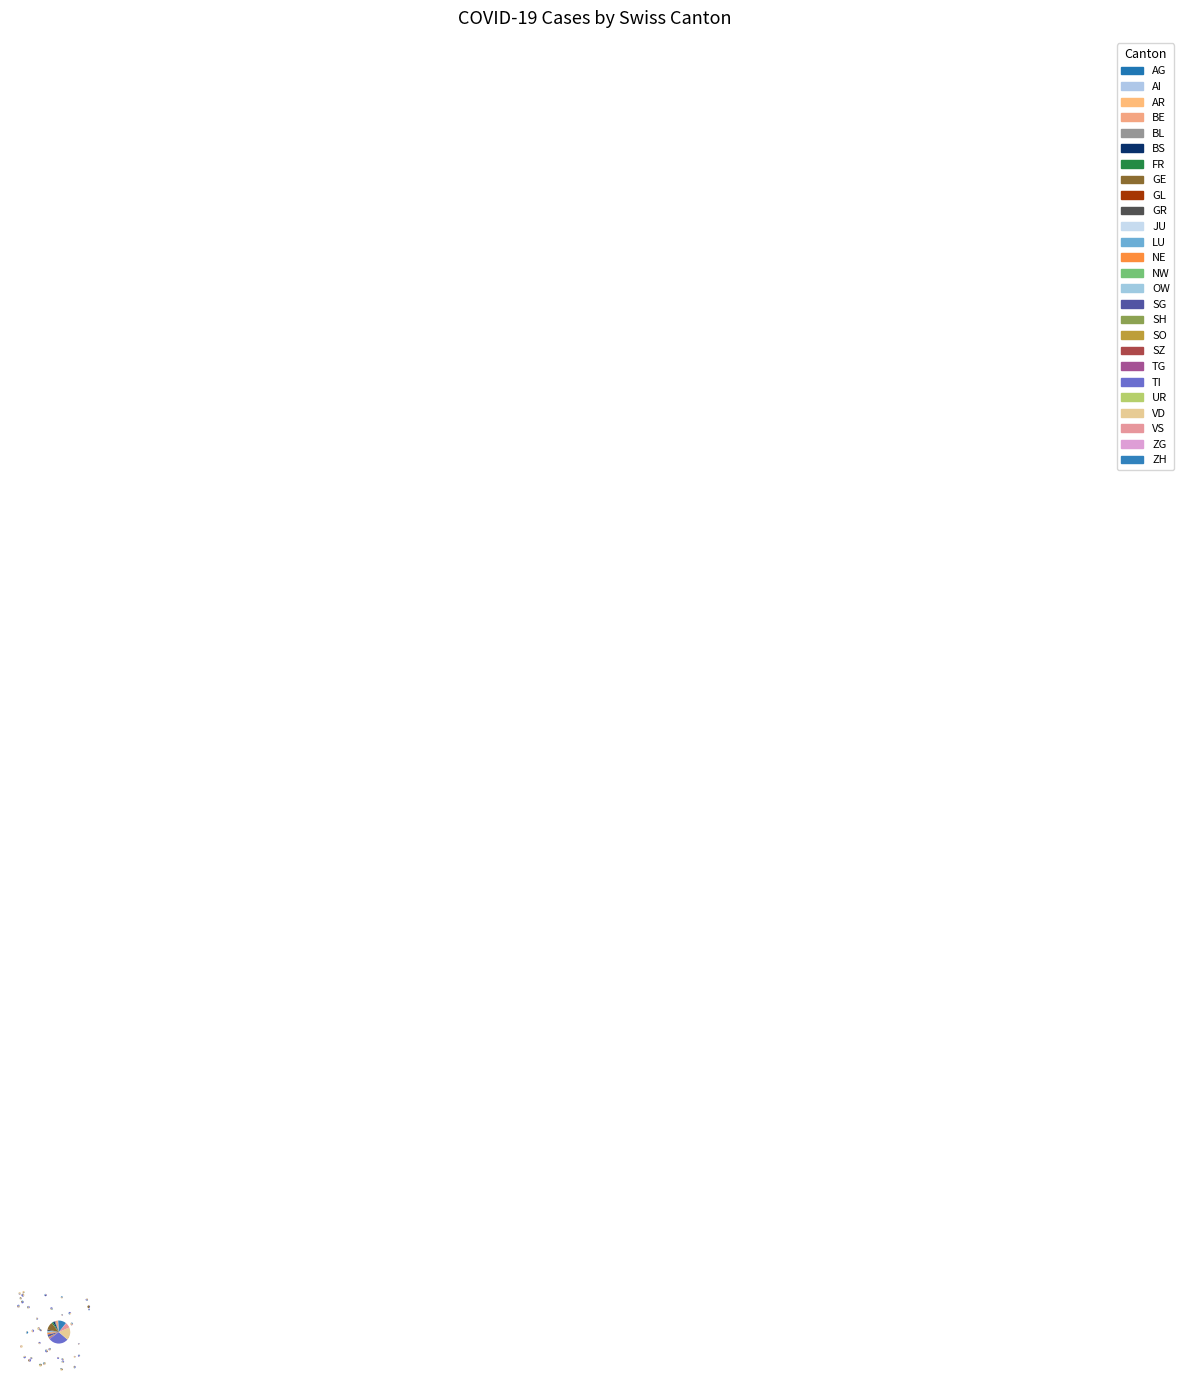

Does SH represent more than half of the total?

No